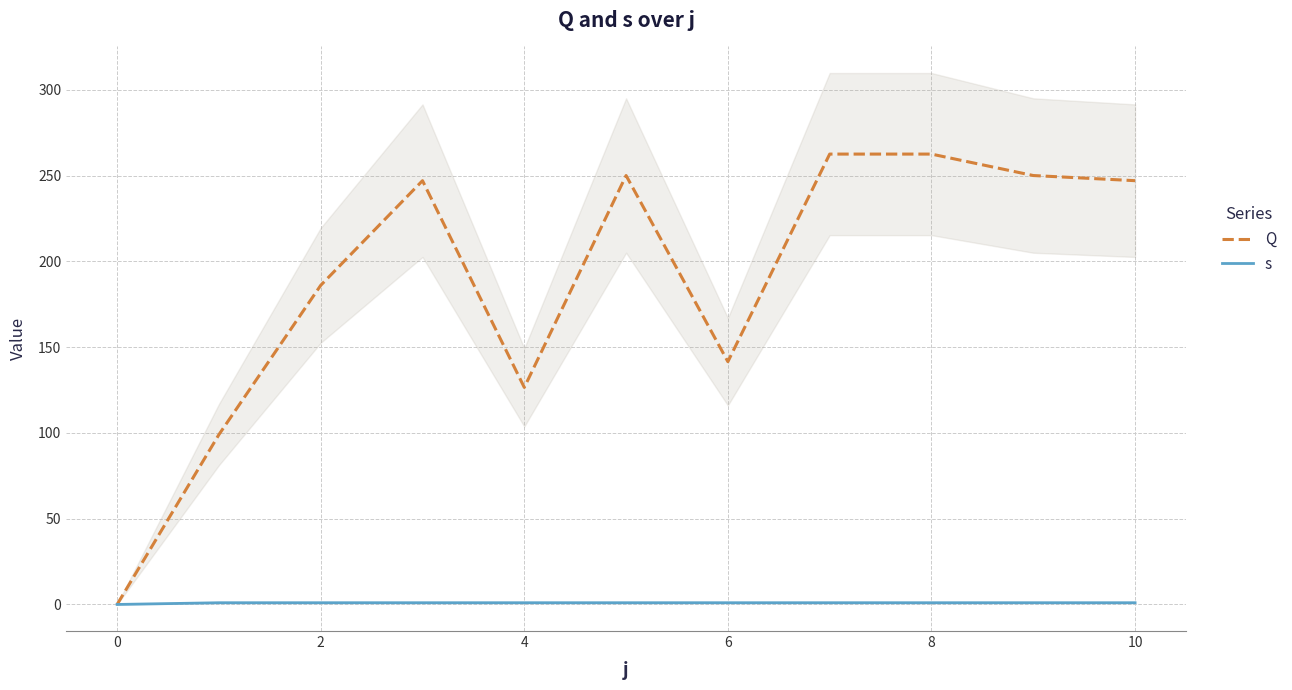

True or false: s and Q intersect in this chart.

False